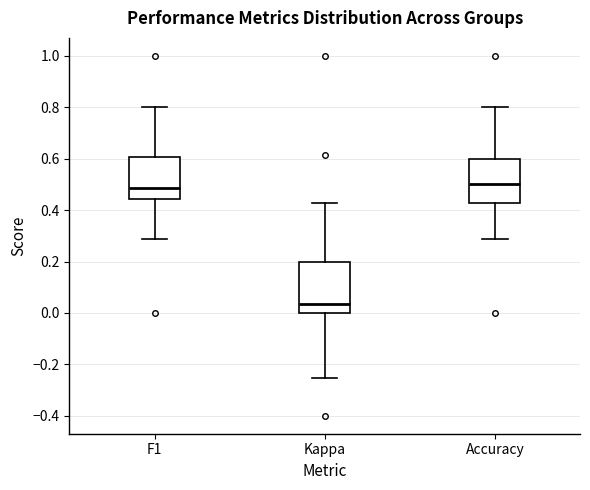

Which box is the tallest, from its lower edge to its upper edge?

Kappa